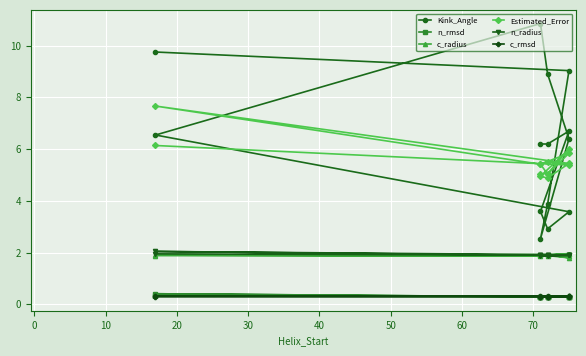

What is the difference between the maximum and second lowest values in the n_radius series?

0.2